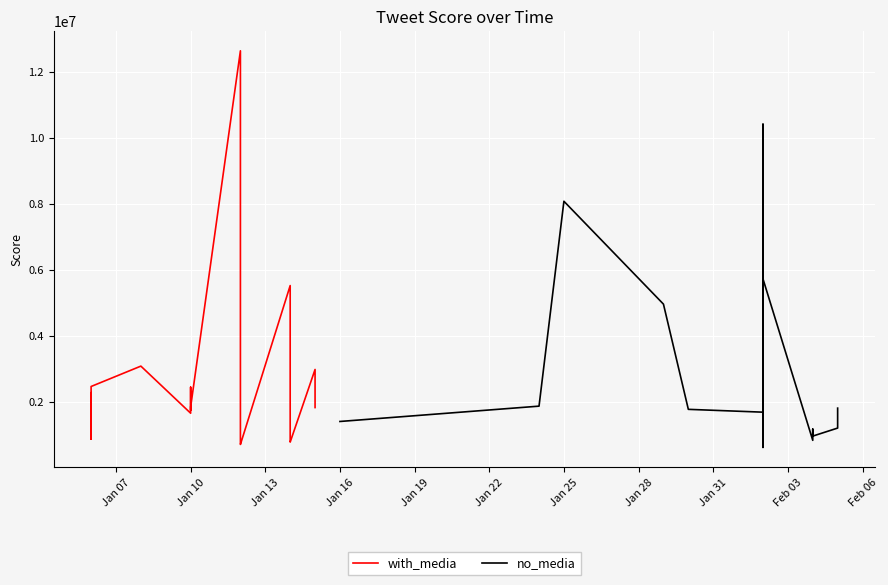

What is the average value of the no_media series?

2575259.0